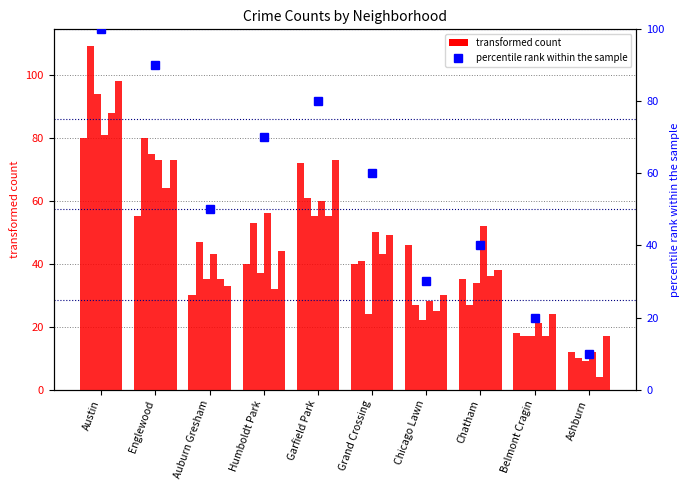

List the labels in order of value, largest first.

Austin, Englewood, Garfield Park, Humboldt Park, Grand Crossing, Auburn Gresham, Chatham, Chicago Lawn, Belmont Cragin, Ashburn